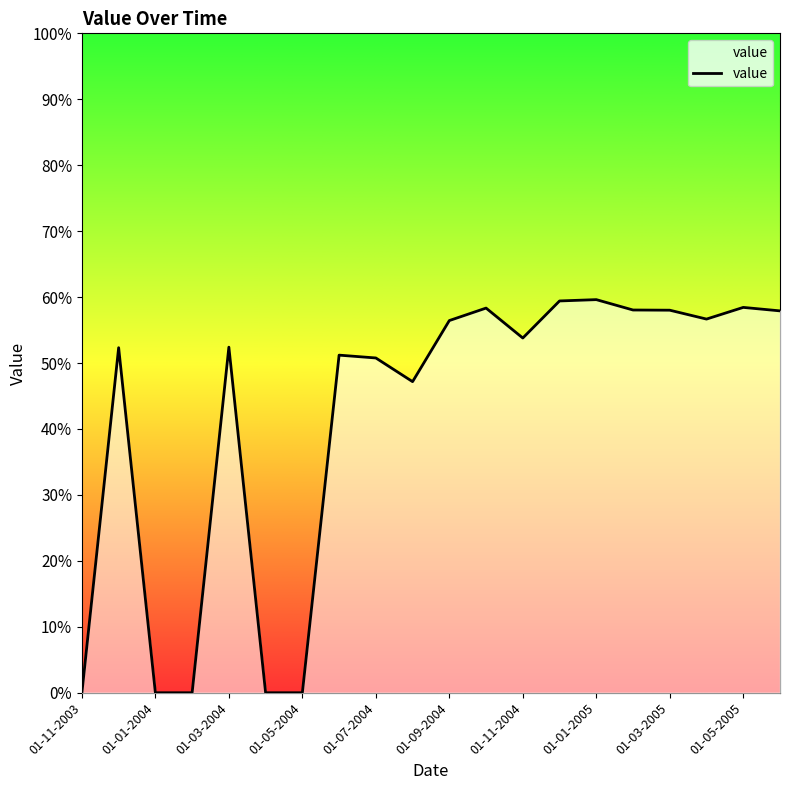

What is the difference between the maximum and minimum values?

59.6